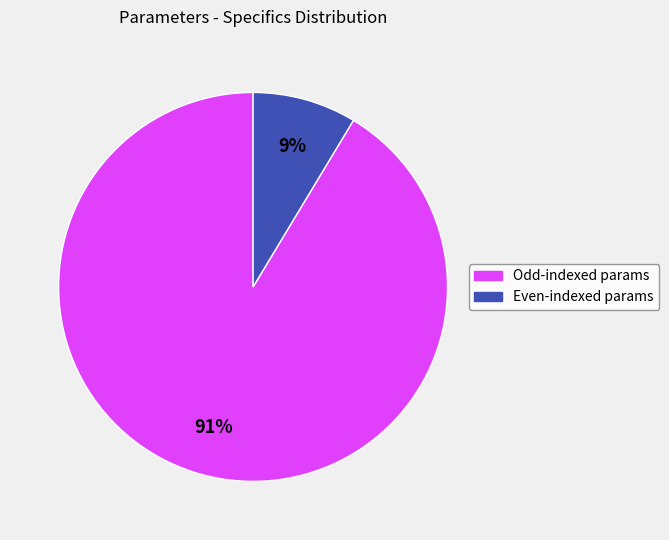

To the nearest percent, what is the average slice percentage?

50%